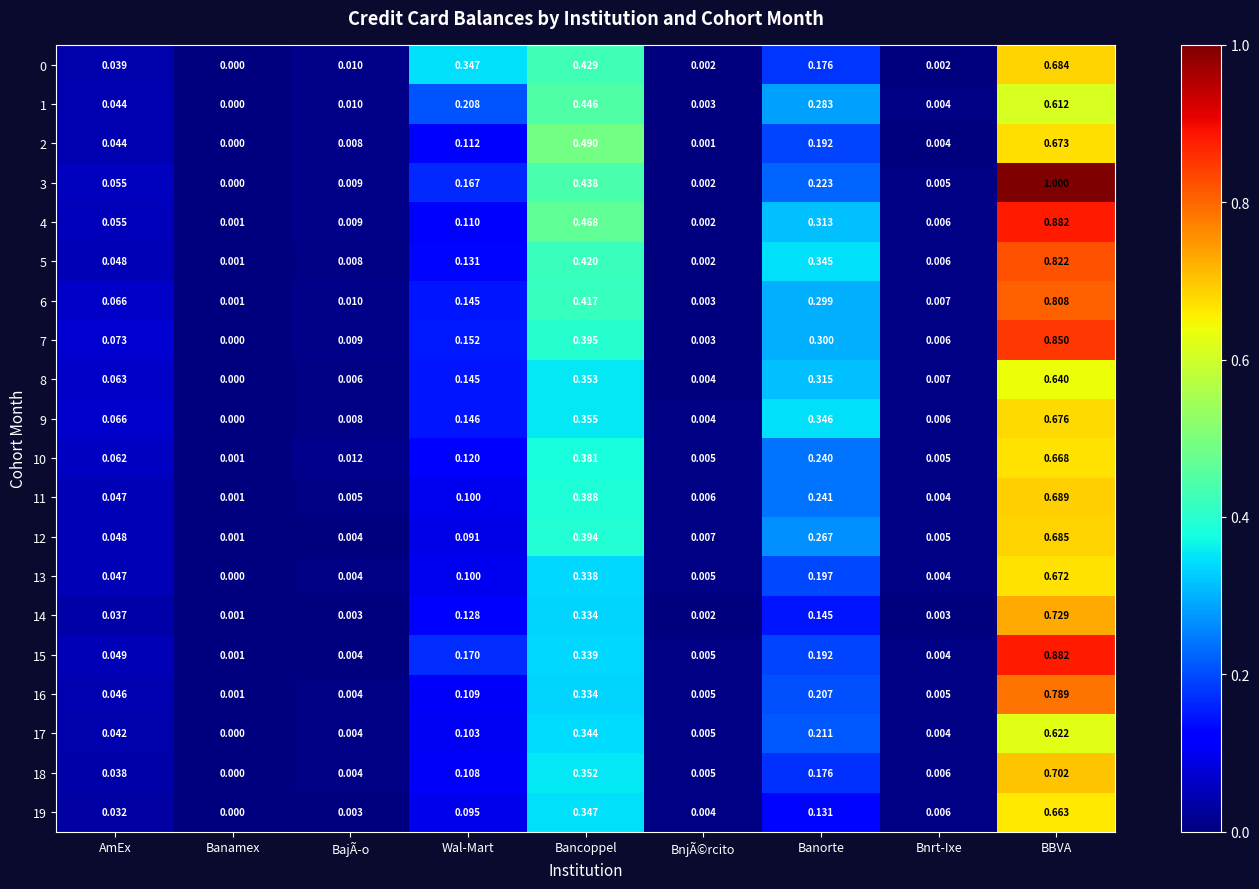

Where is 5 nearest to the value 0?

Banamex